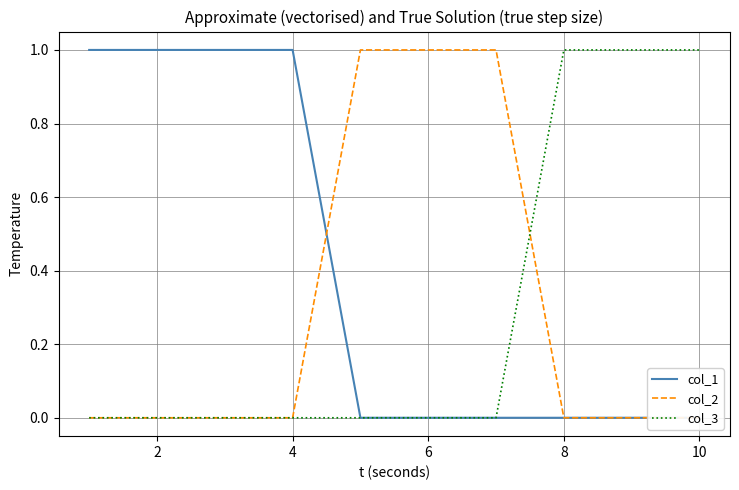

True or false: col_3 and col_1 intersect in this chart.

False